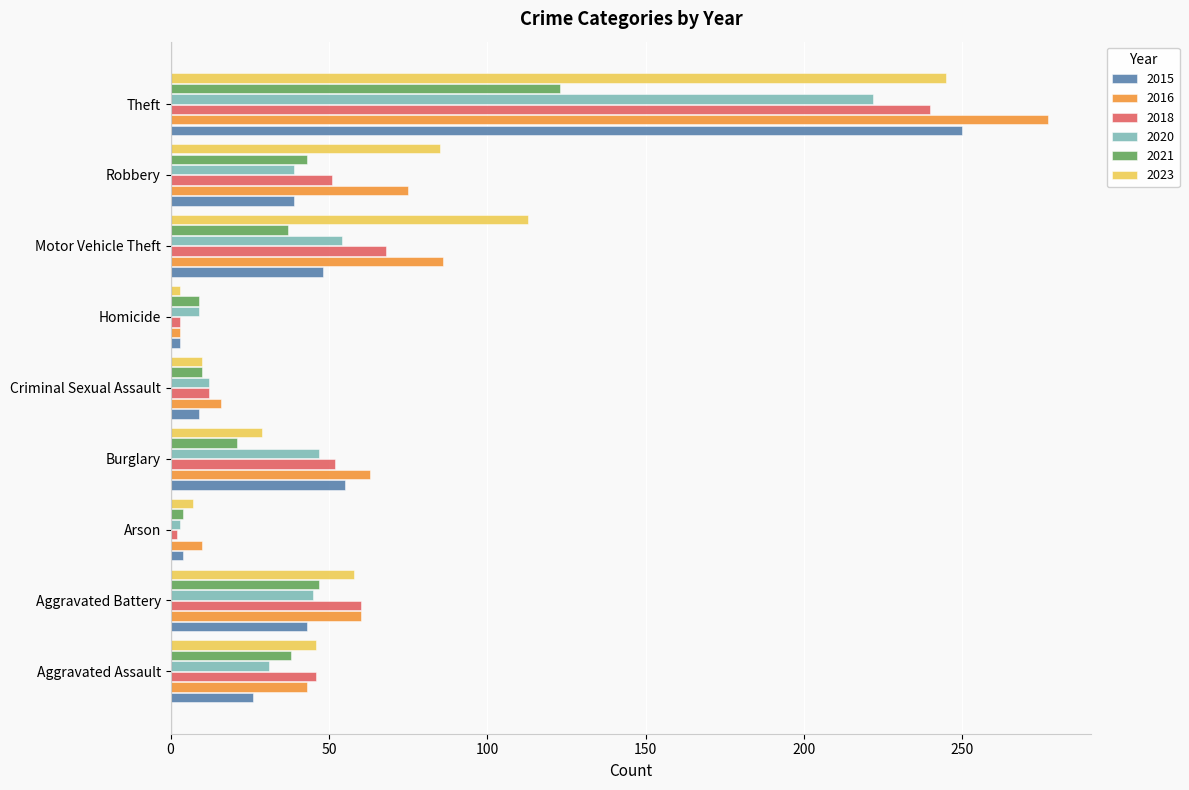

What is the difference between the 2015 values at Criminal Sexual Assault and Arson?

5